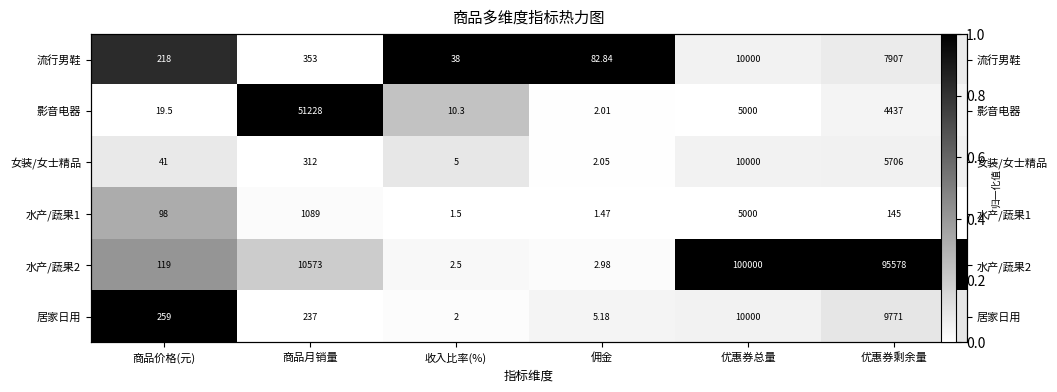

How many series are shown in this chart?

6